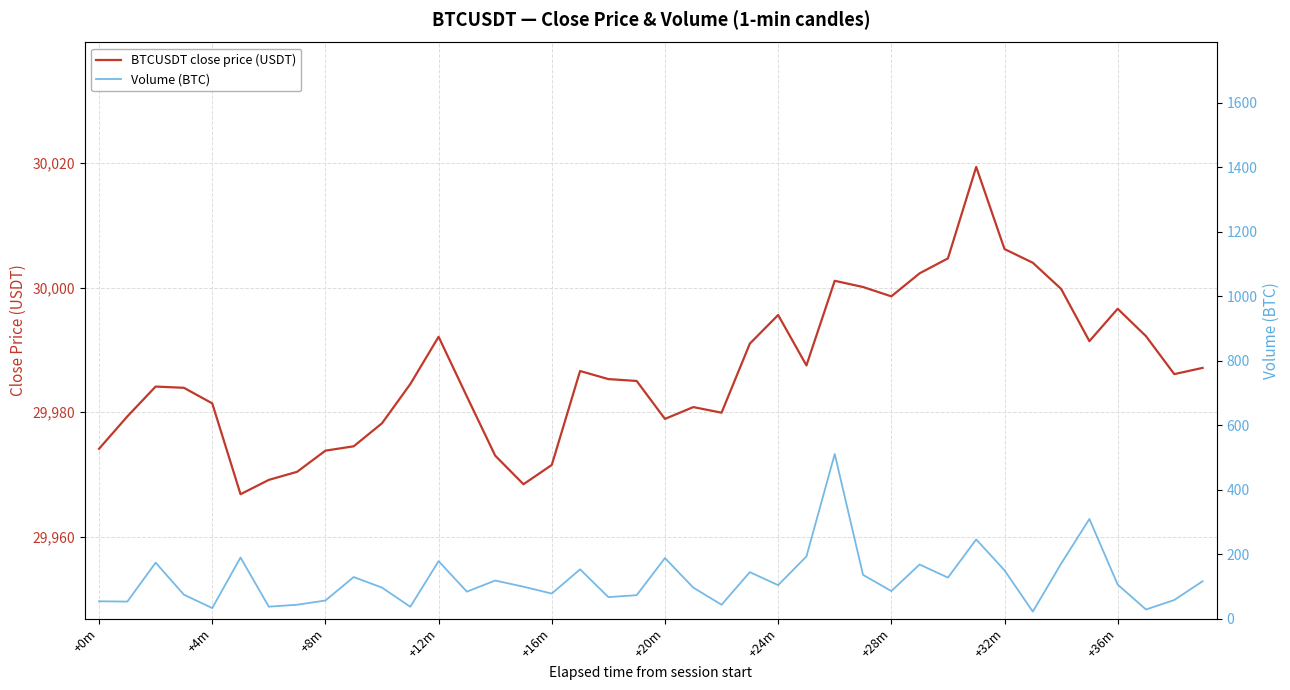

Which series has the widest spread of values?

Volume (BTC)